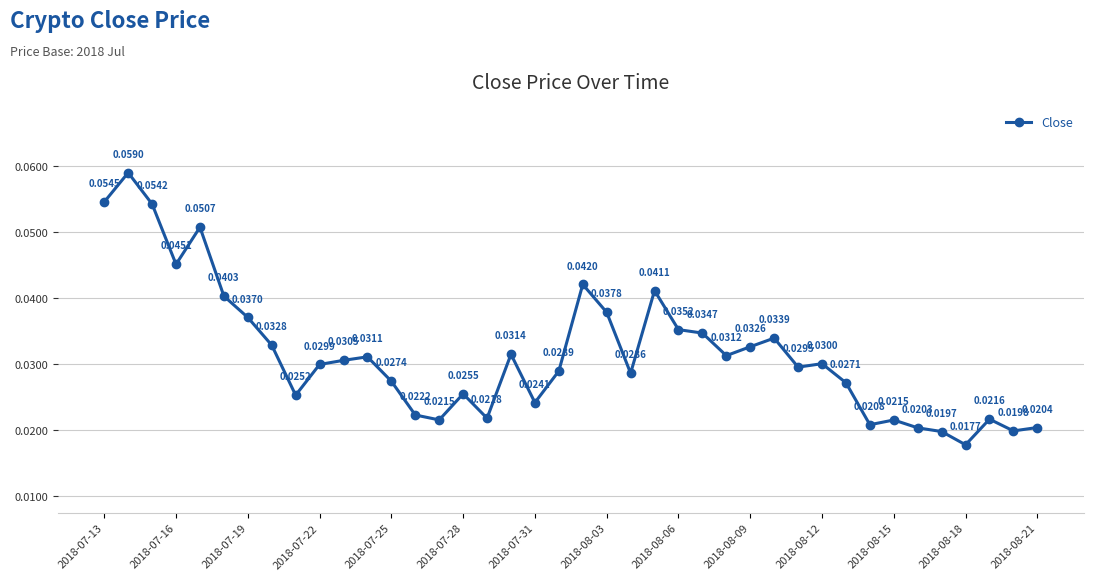

True or false: there are more than 2 points higher than both neighbors.

True